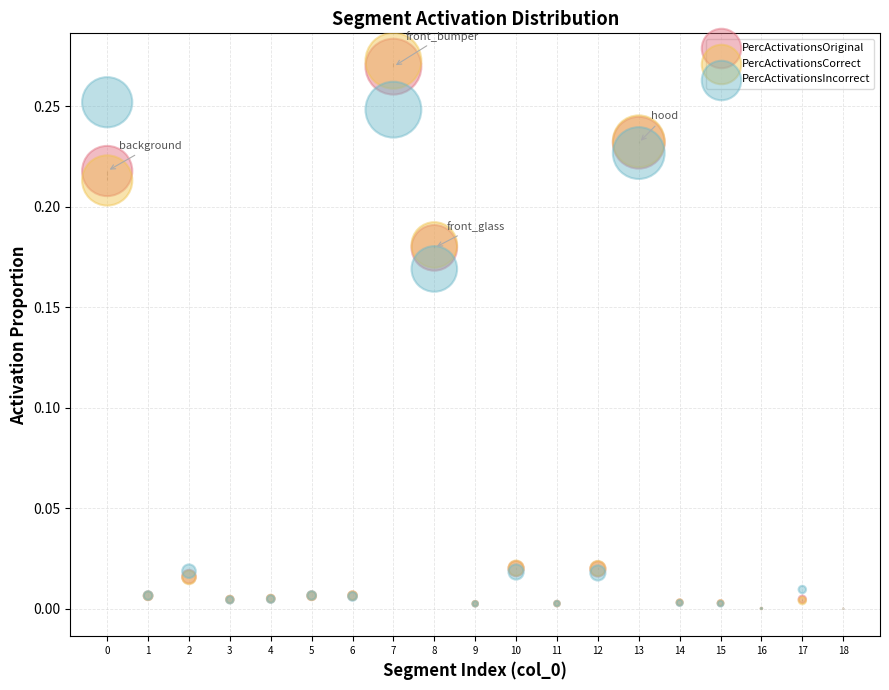

Which series reaches the maximum Y coordinate?

PercActivationsCorrect